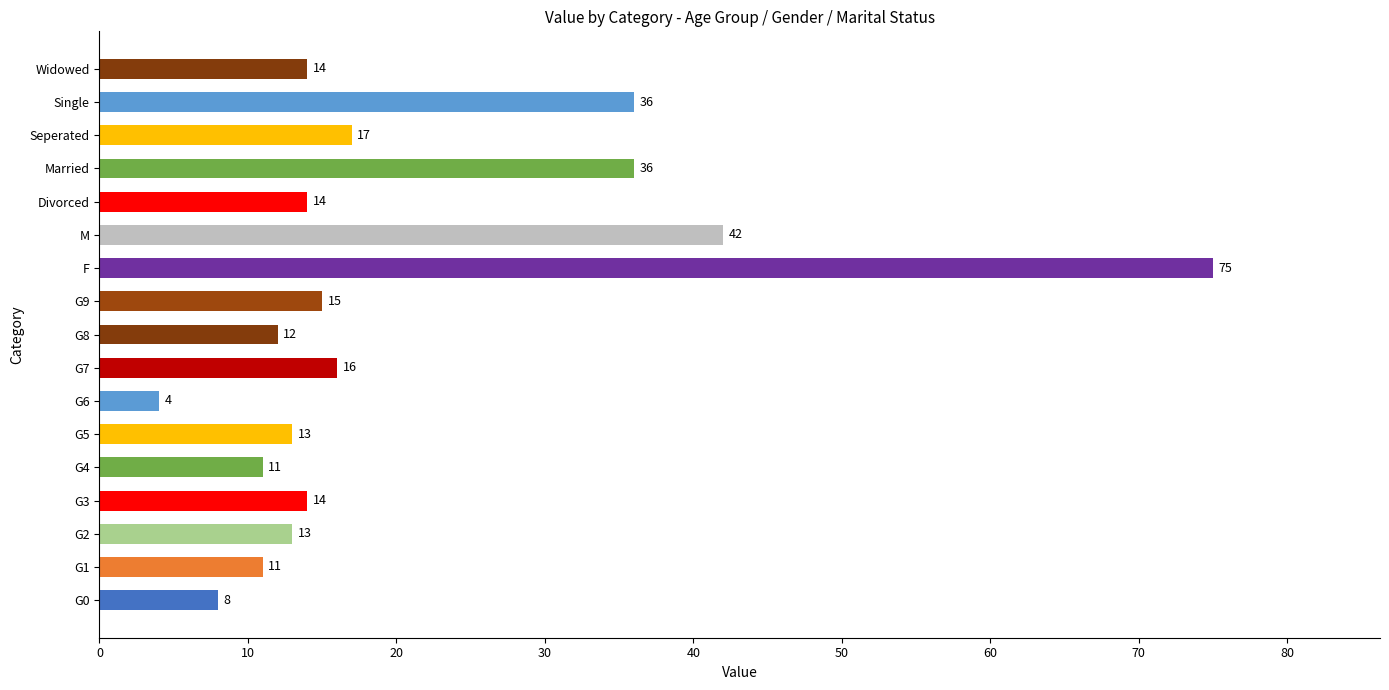

Which has a higher value, G5 or G7?

G7